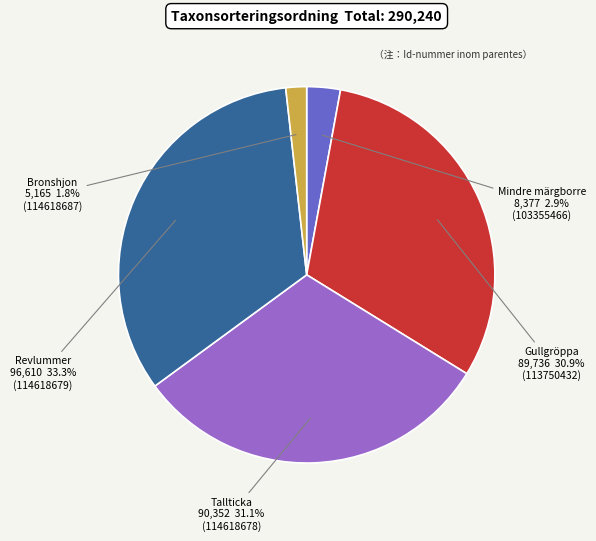

What is the smallest slice in the pie chart?

Bronshjon